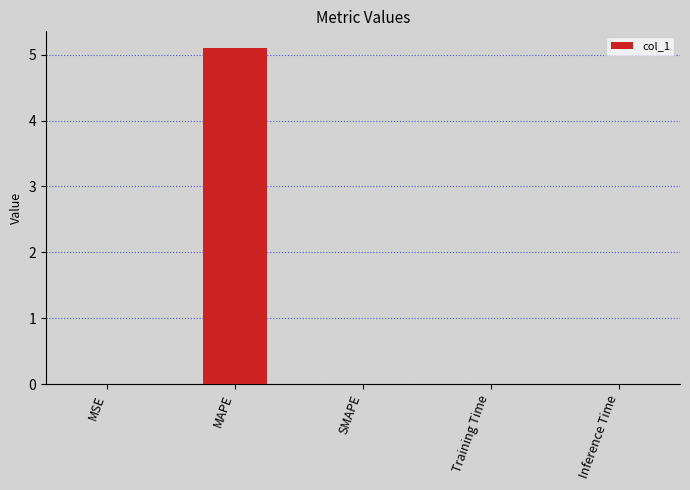

What value does the data have at MAPE?

5.1